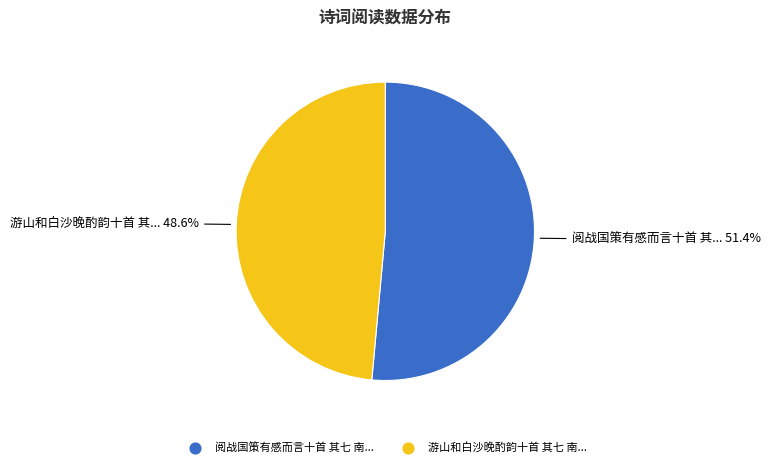

Is there any slice that represents more than half of the pie?

Yes